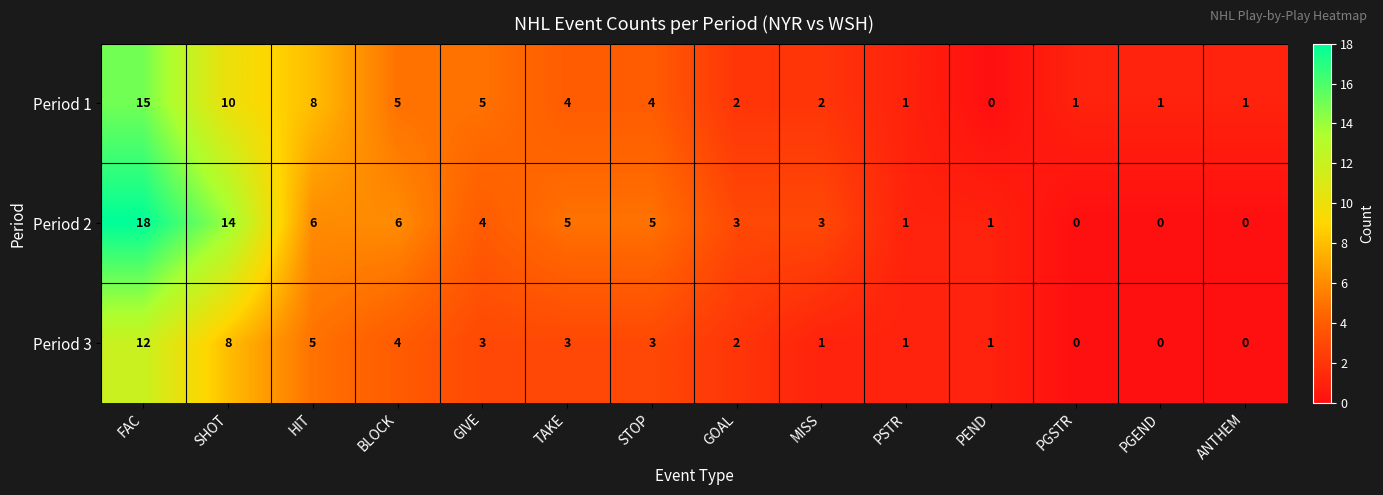

Which series has the largest total across all categories?

Period 2